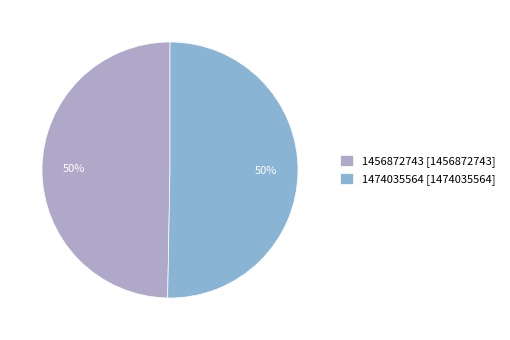

Is it true that 1474035564 is 38% of the pie?

False